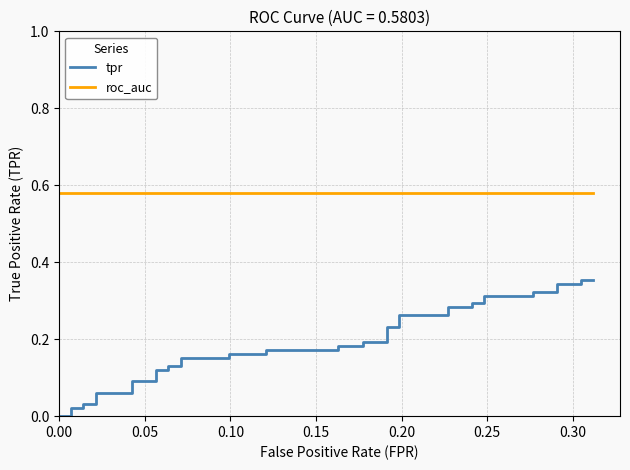

True or false: roc_auc and tpr cross at least once.

False